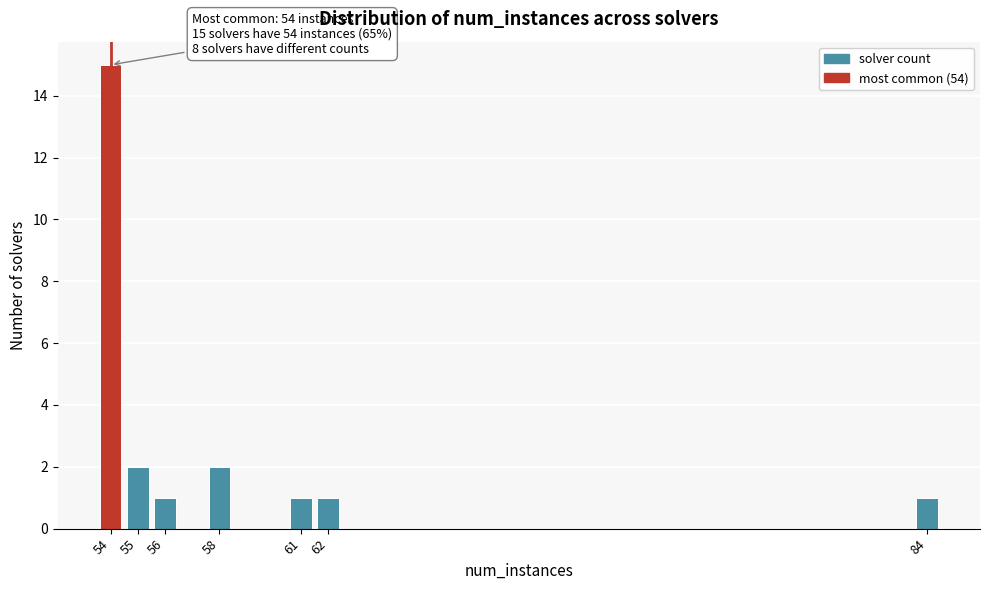

Which range on the x-axis has the tallest bar?

53.5 to 54.5